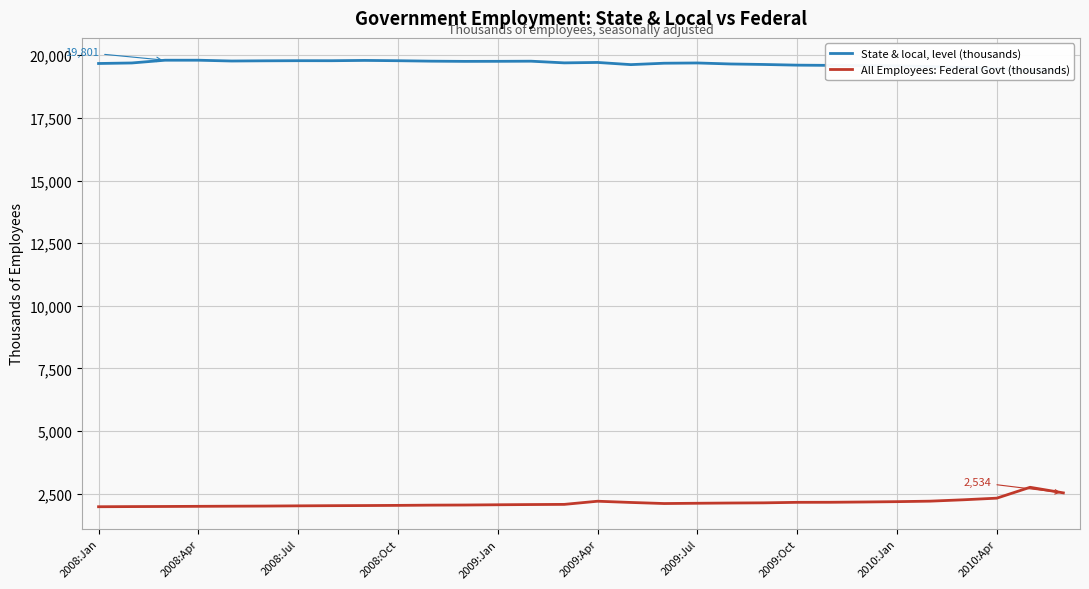

Which series has the largest range (max minus min)?

All Employees: Federal Govt (thousands)